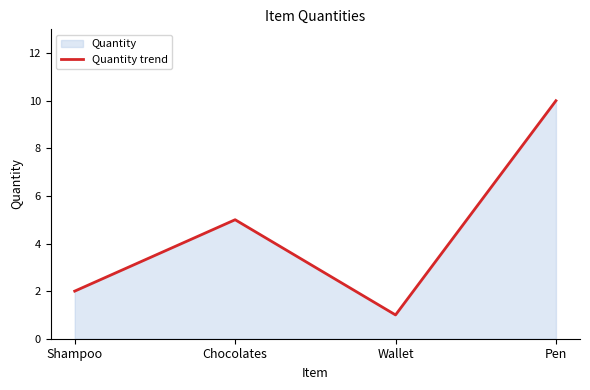

Where is the data nearest to the value 5?

Chocolates